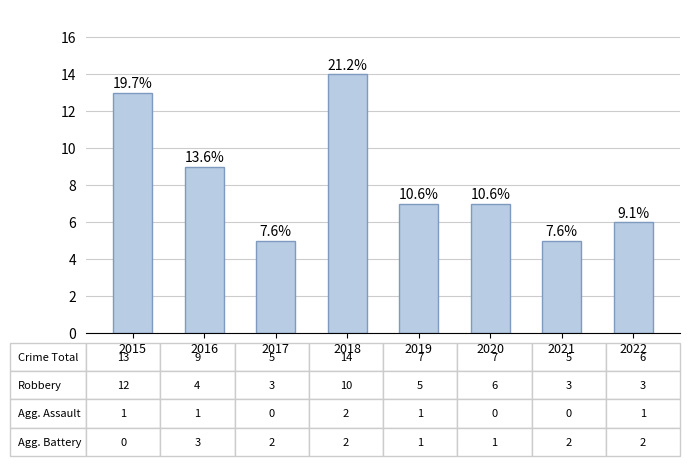

Rank the categories by value from lowest to highest.

2017, 2021, 2022, 2019, 2020, 2016, 2015, 2018